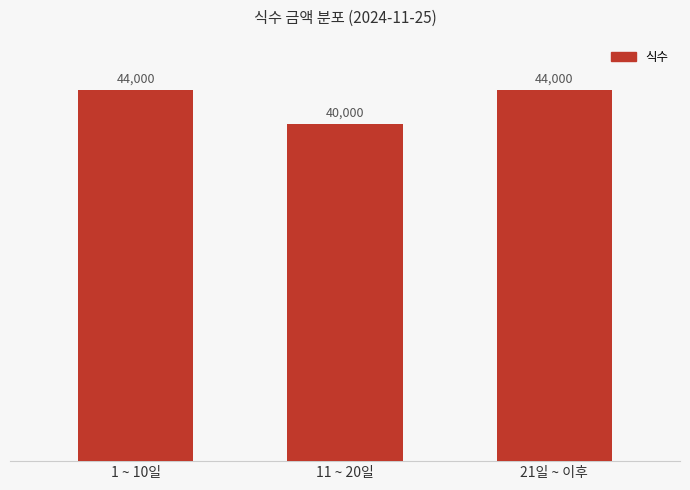

What position from the right is 11 ~ 20일?

2